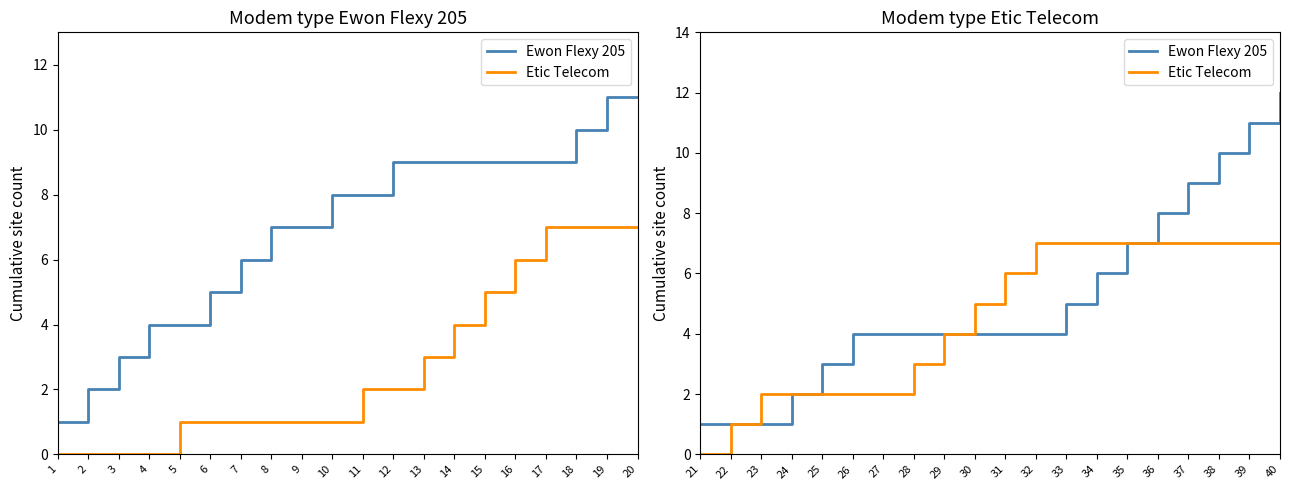

List the series in order of their peak value, lowest first.

Etic Telecom, Ewon Flexy 205